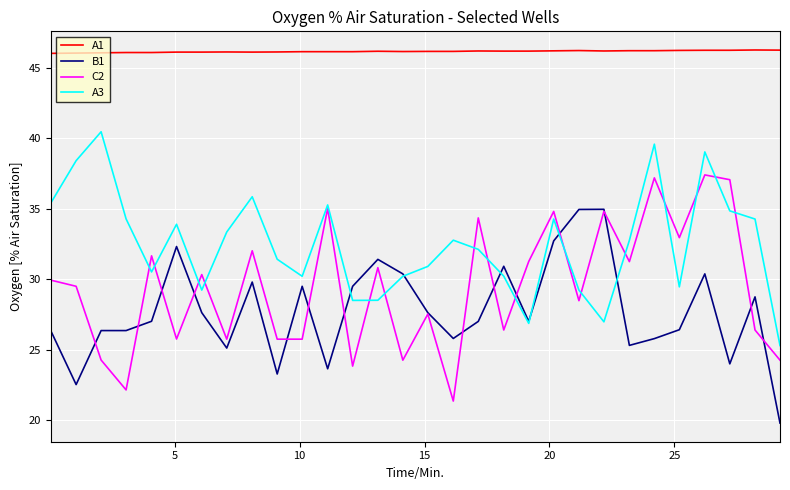

Rank the series by their maximum value, from highest to lowest.

A1, A3, C2, B1